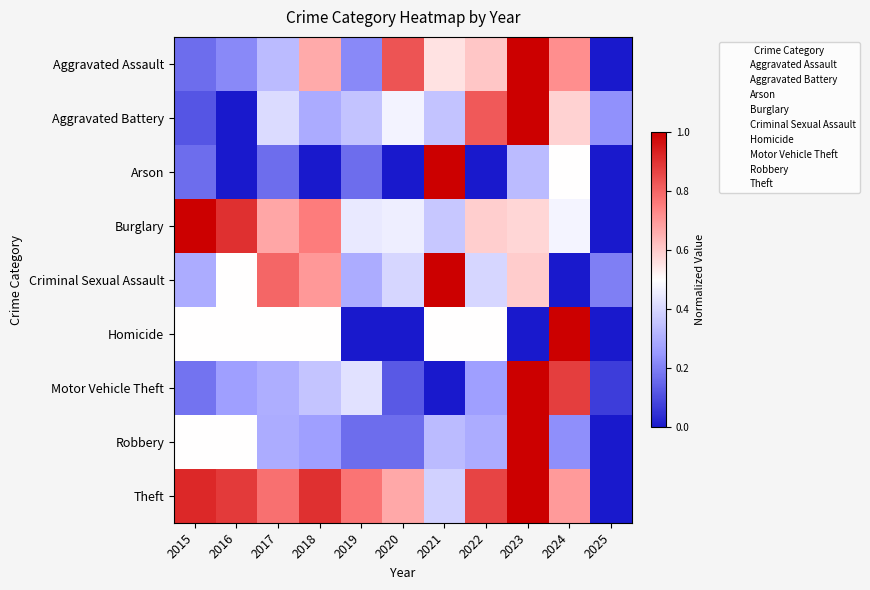

Which series has the largest total across all categories?

Theft